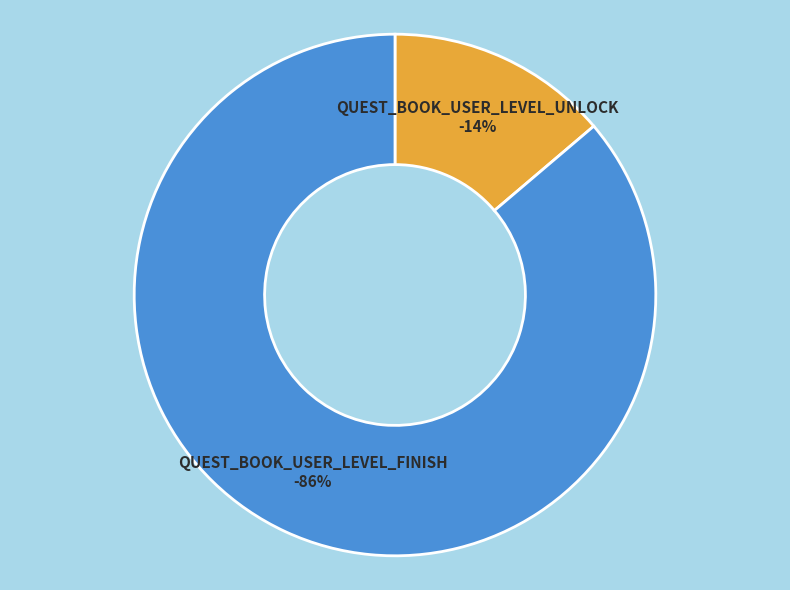

To the nearest percent, what portion does QUEST_BOOK_USER_LEVEL_UNLOCK represent?

14%